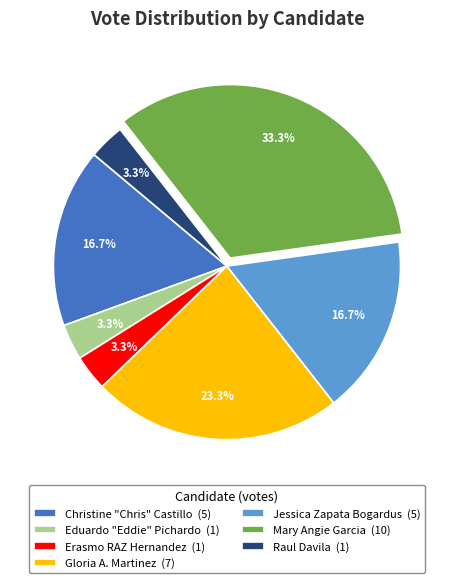

How many segments does this pie chart have?

7